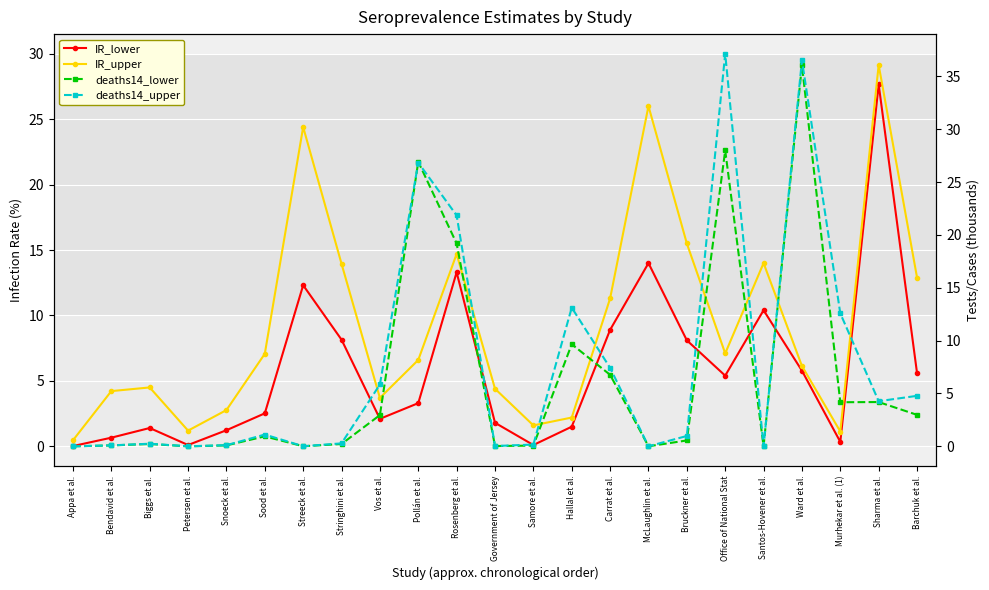

What is the difference between the maximum and second lowest values in the IR_upper series?

28.0